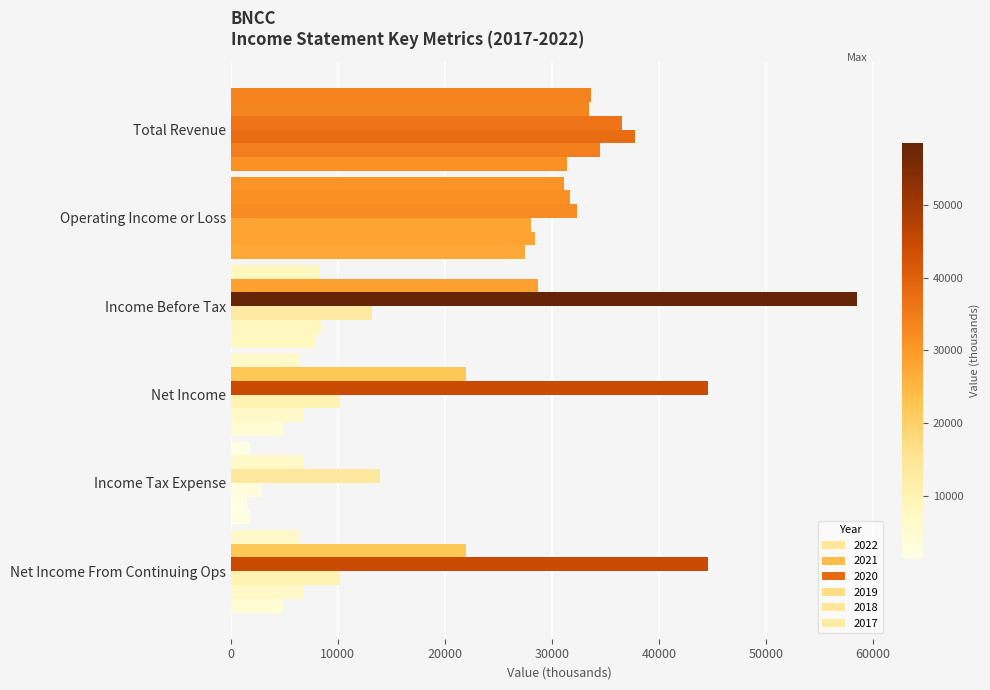

What is the value of the 2017 bar at the 6th from the left?

4900